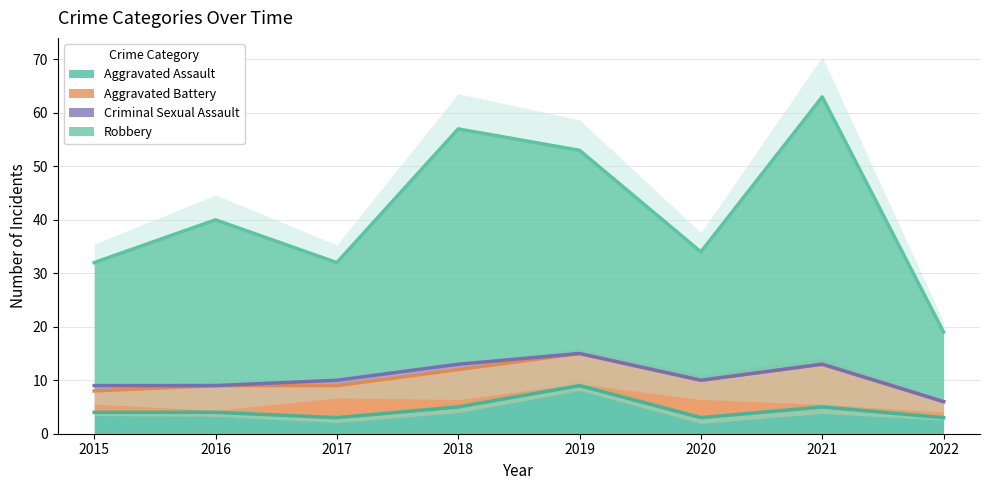

Read the Aggravated Assault value at 2022.

3